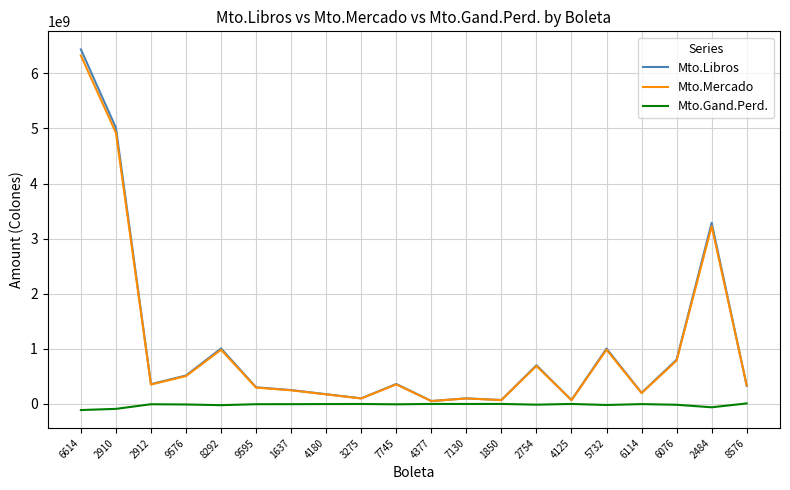

After their last crossing, which series has the higher values: Mto.Libros or Mto.Mercado?

Mto.Mercado